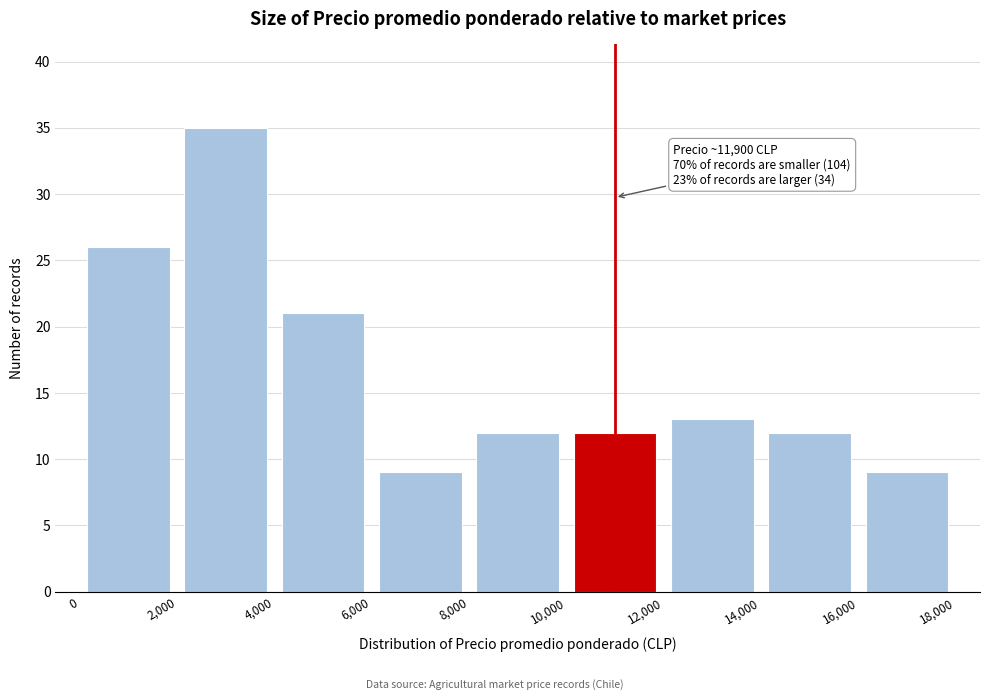

Over which range of the x-axis is the bar tallest?

2,000 to 4,000